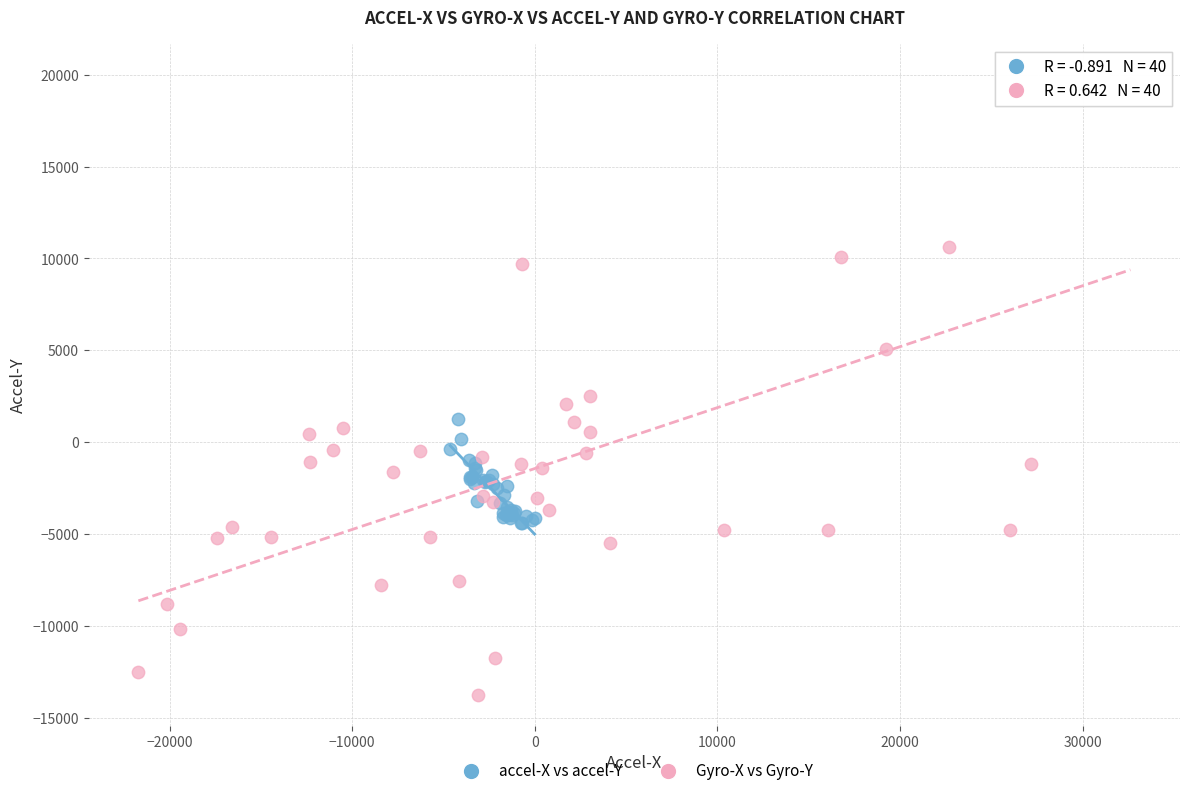

Which series has the largest Y range (max minus min)?

Gyro-X vs Gyro-Y